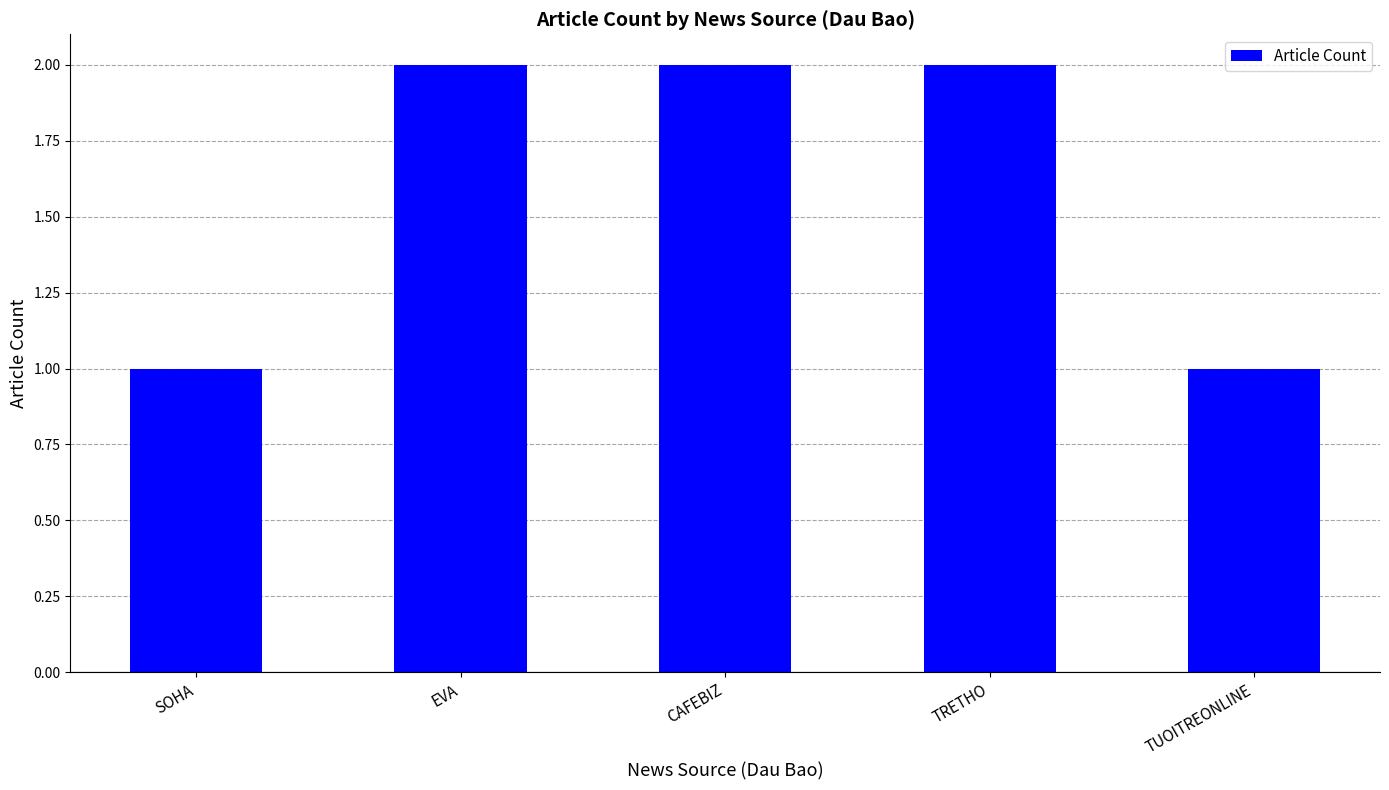

What position from the right is EVA?

4